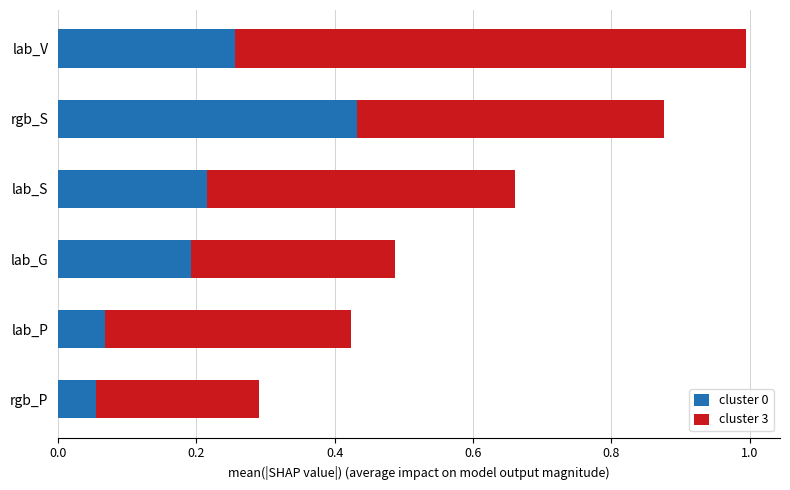

How many cluster 0 values are between 0 and 1?

6